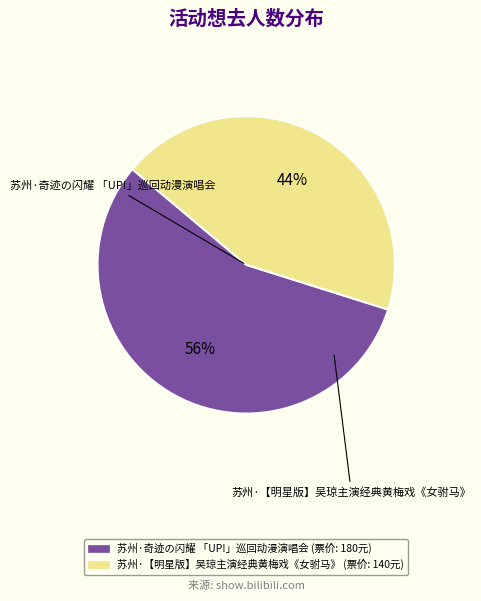

Rank the categories by value from highest to lowest.

苏州·奇迹の闪耀 「UP!」巡回动漫演唱会, 苏州·【明星版】吴琼主演经典黄梅戏《女驸马》